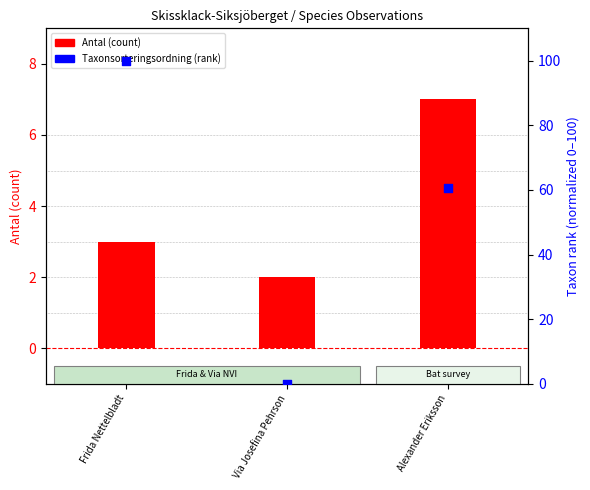

What is the total value across all series at Via Josefina Pehrson?

2.0